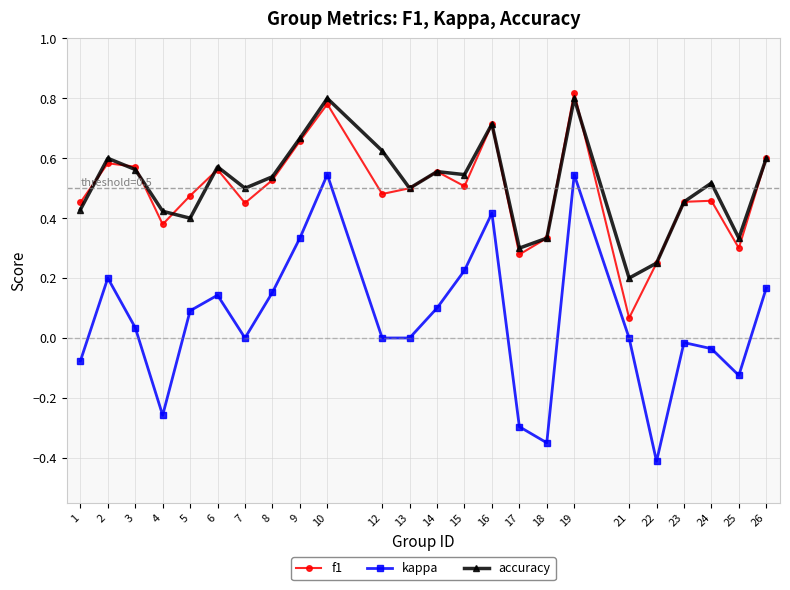

How many interior local valleys does the f1 series have?

7